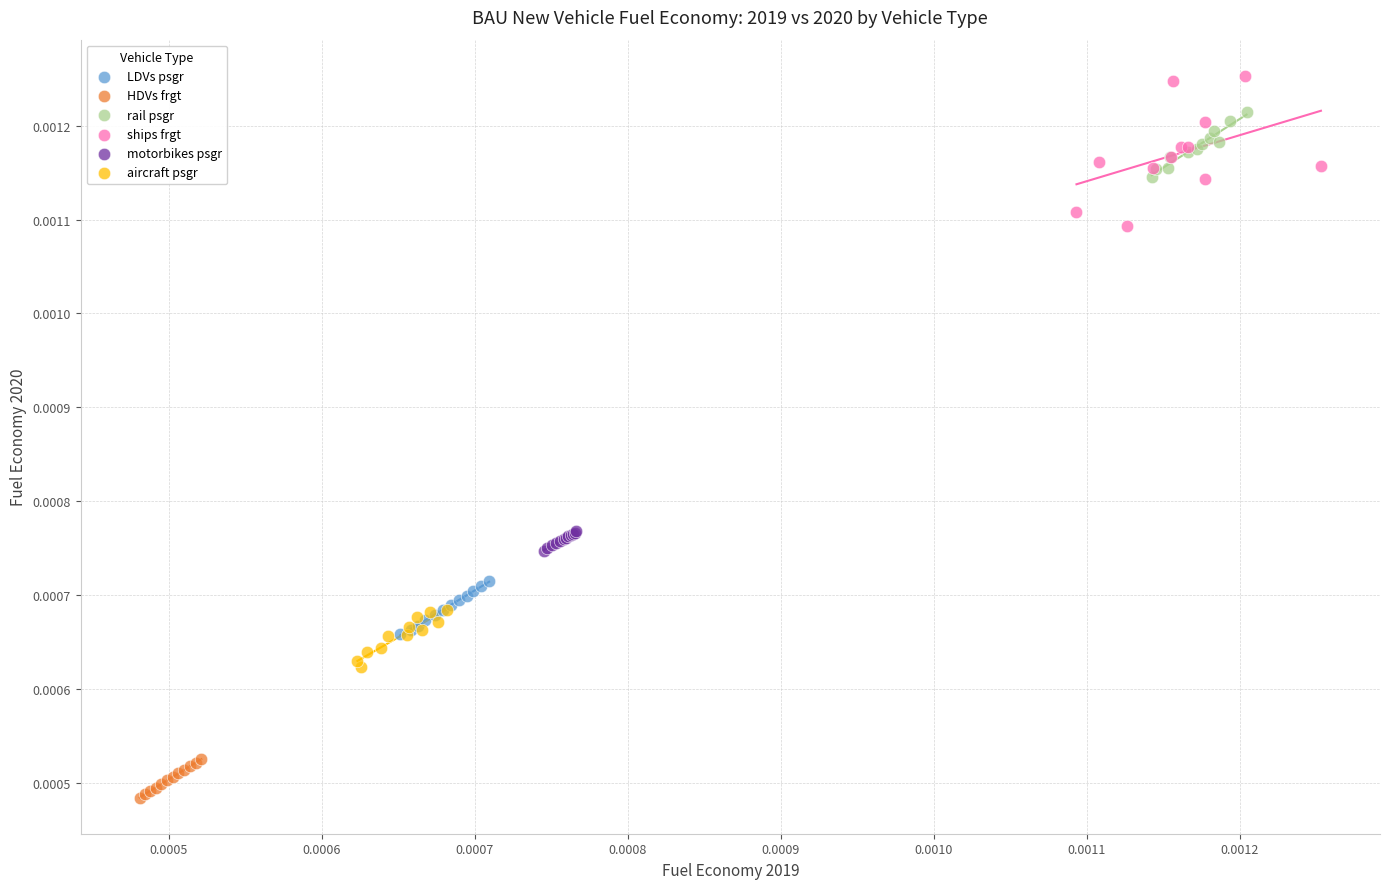

Which series reaches the maximum Y coordinate?

ships frgt